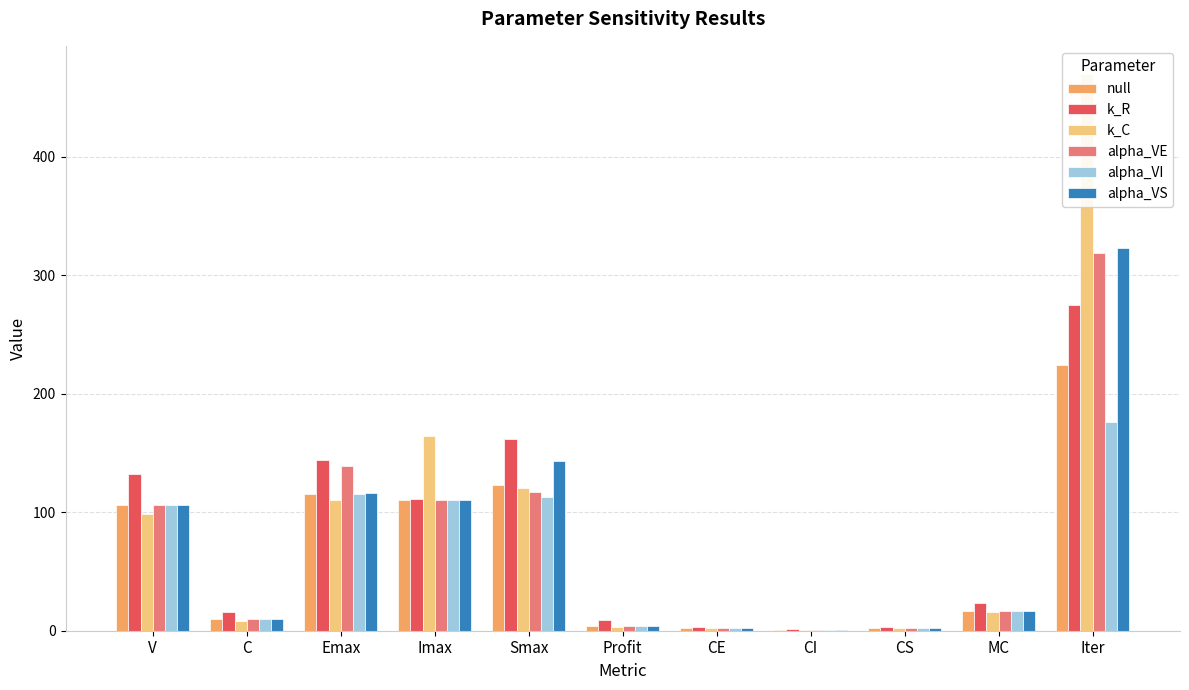

What is the sum of the alpha_VE values at CI and Profit?

5.2